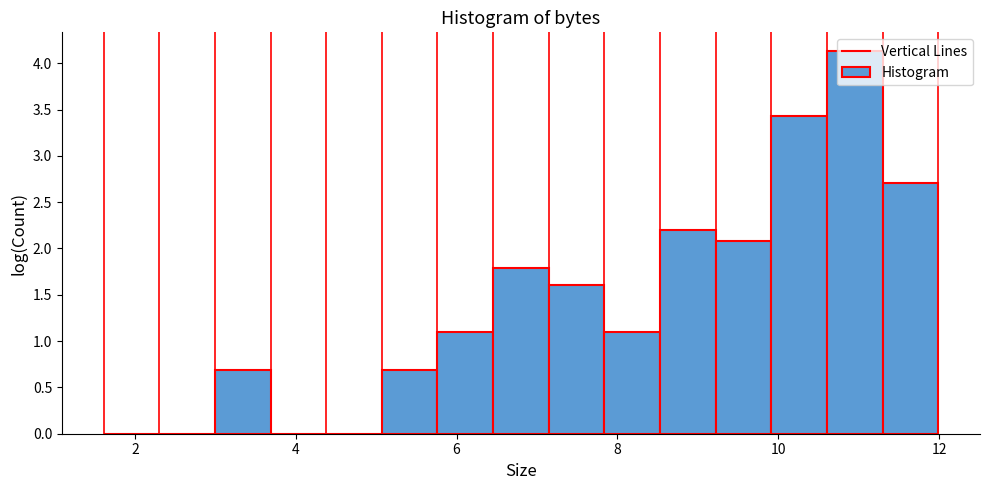

Around what value on the x-axis is the tallest bar? Give the approximate position of its centre, as read against the axis.

11.0